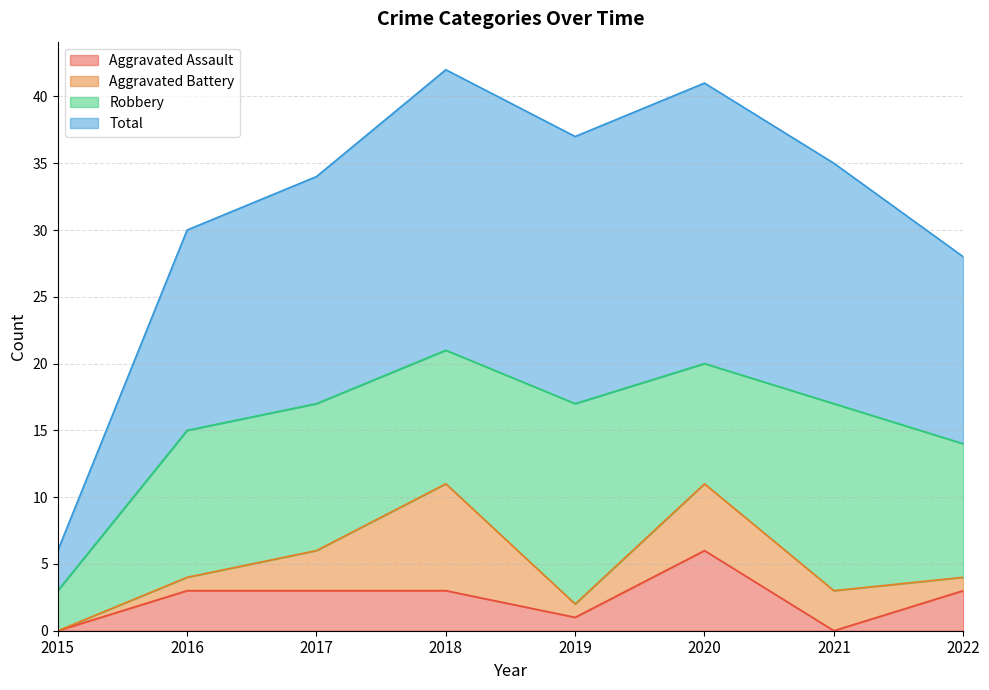

At which category does Total reach its first local valley?

2019